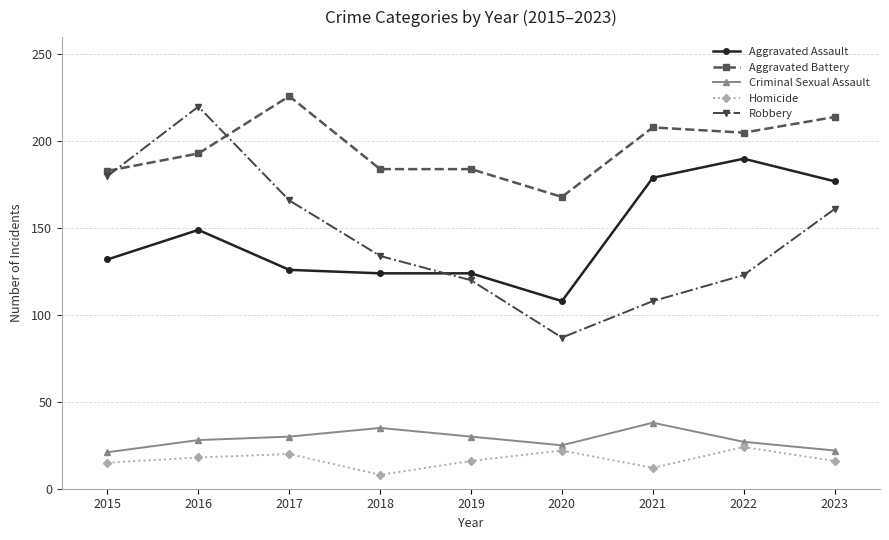

True or false: Aggravated Battery has a value of 95 at 2017.

False